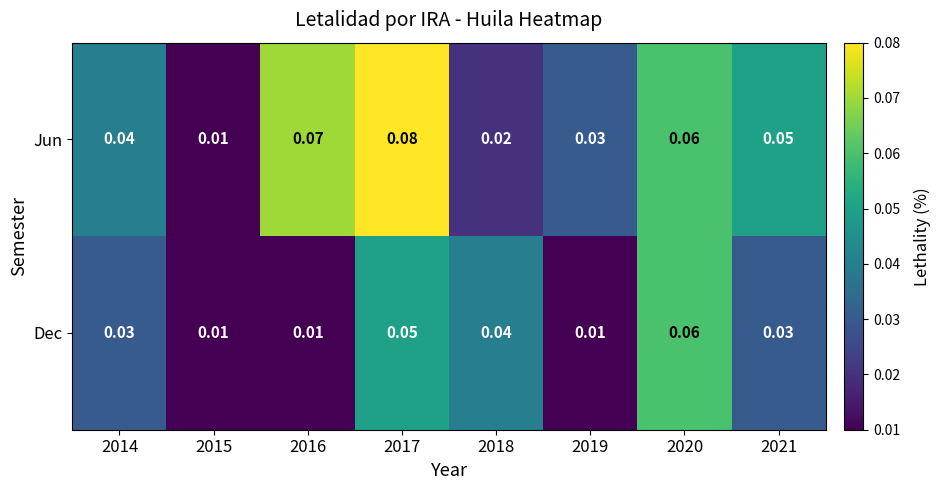

Between 2016 and 2017, which series saw the biggest shift?

Dec